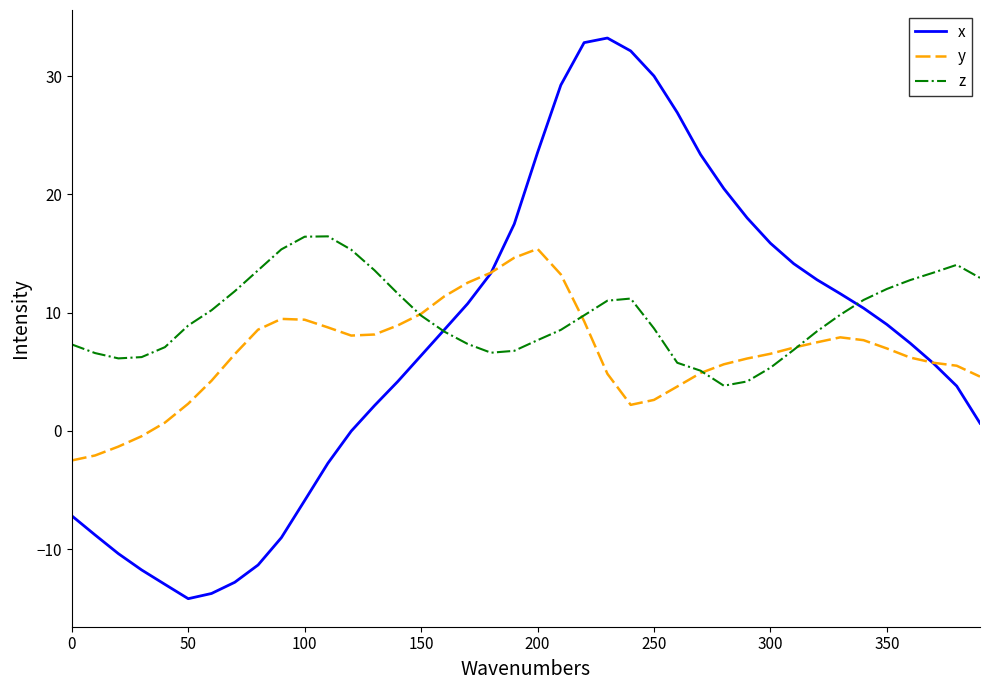

Which series has the largest total across all categories?

z